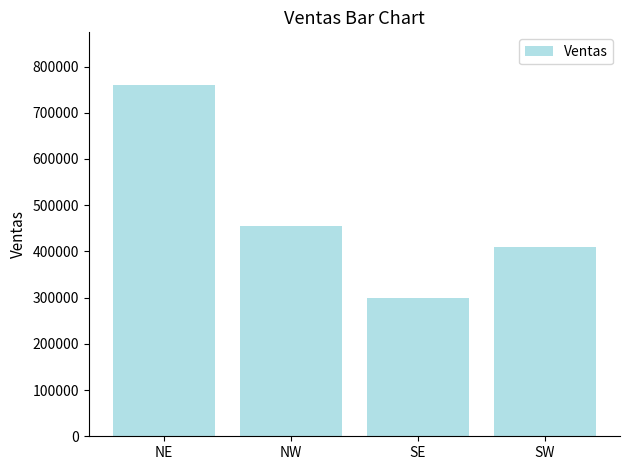

Rank the categories by value from highest to lowest.

NE, NW, SW, SE